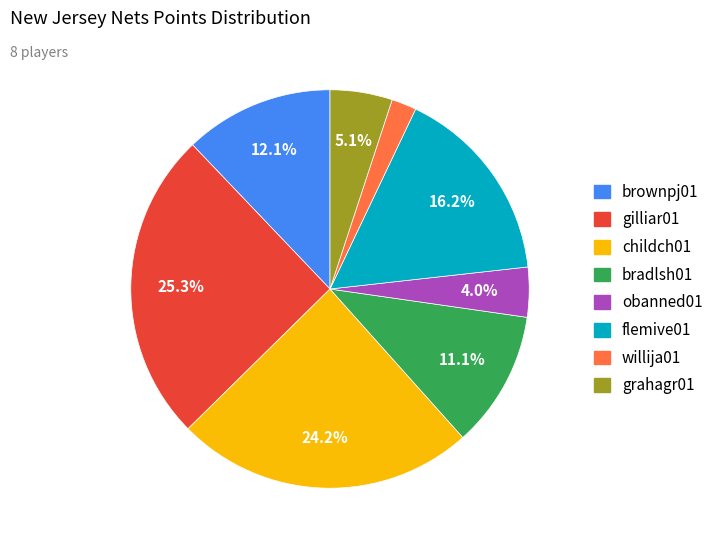

Is there any slice that represents more than half of the pie?

No